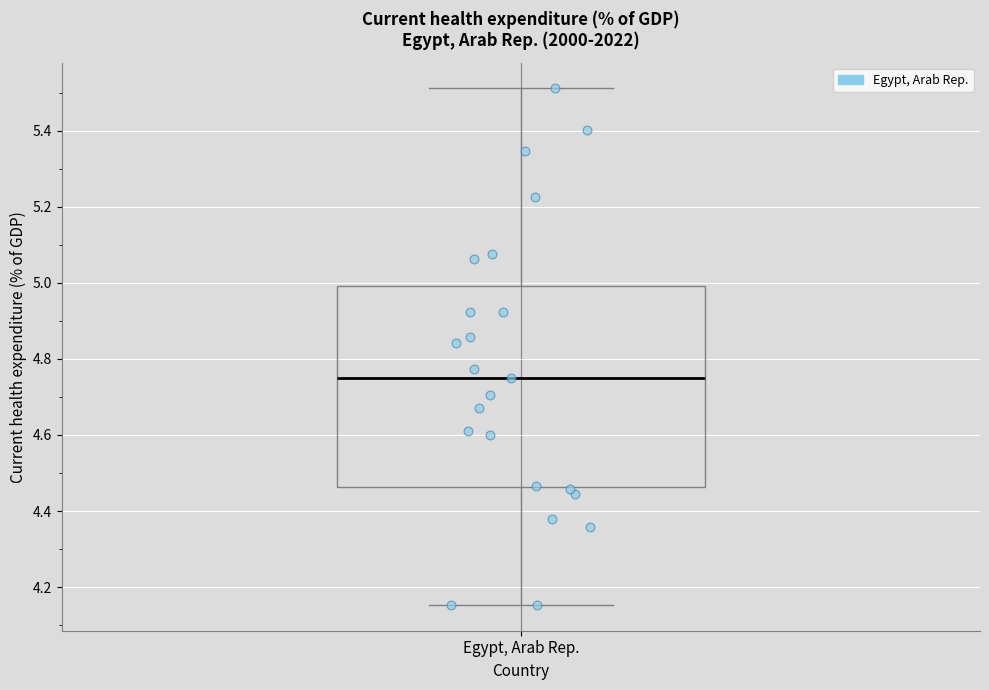

Read this box plot against the y-axis: the position of the median line, the range covered by the box, and the ends of both whiskers. The values are not printed on the chart, so give them approximately, as read against the axis.

median 4.74, box 4.46 to 5.00, whiskers 4.16 to 5.52